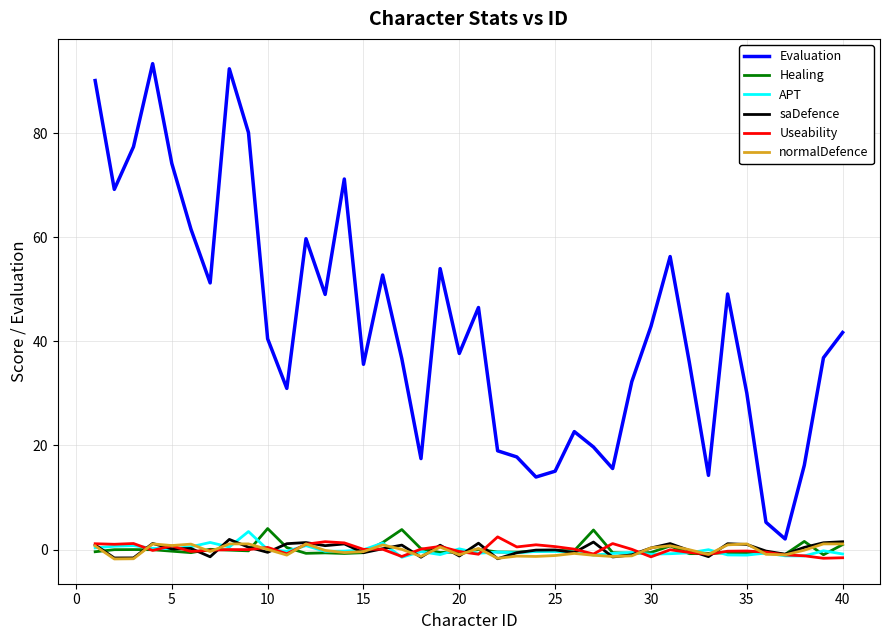

True or false: Evaluation and normalDefence intersect in this chart.

False